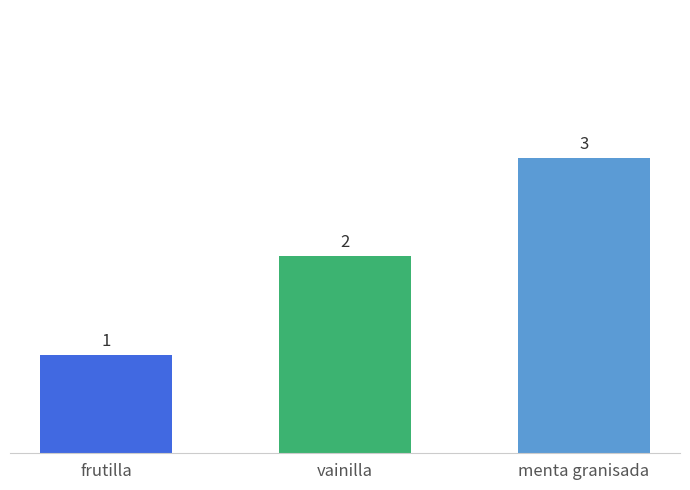

Approximately how many times larger is the value at menta granisada compared to vainilla?

1.5